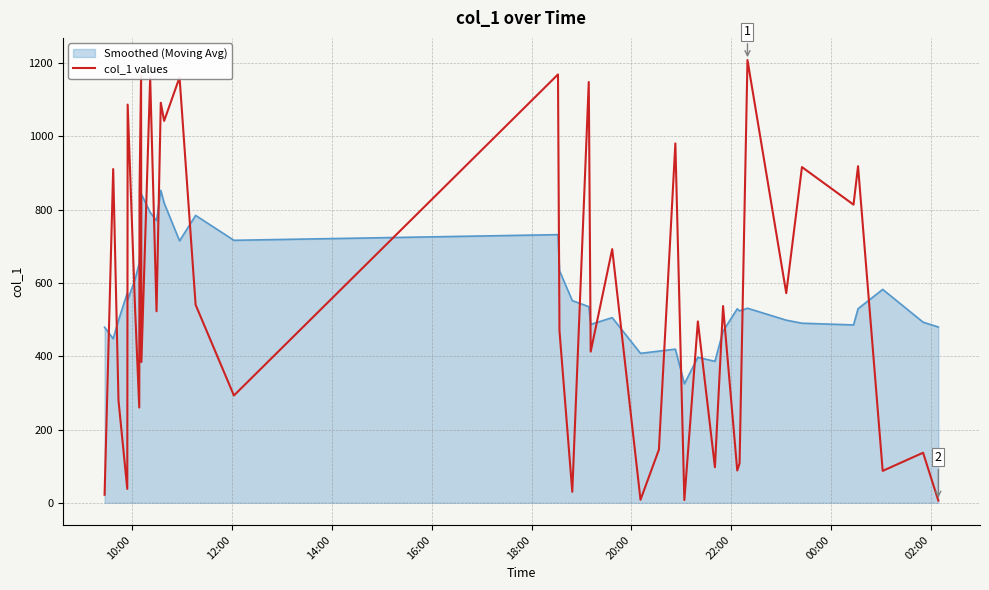

True or false: Smoothed (Moving Avg) and col_1 values cross at least once.

True